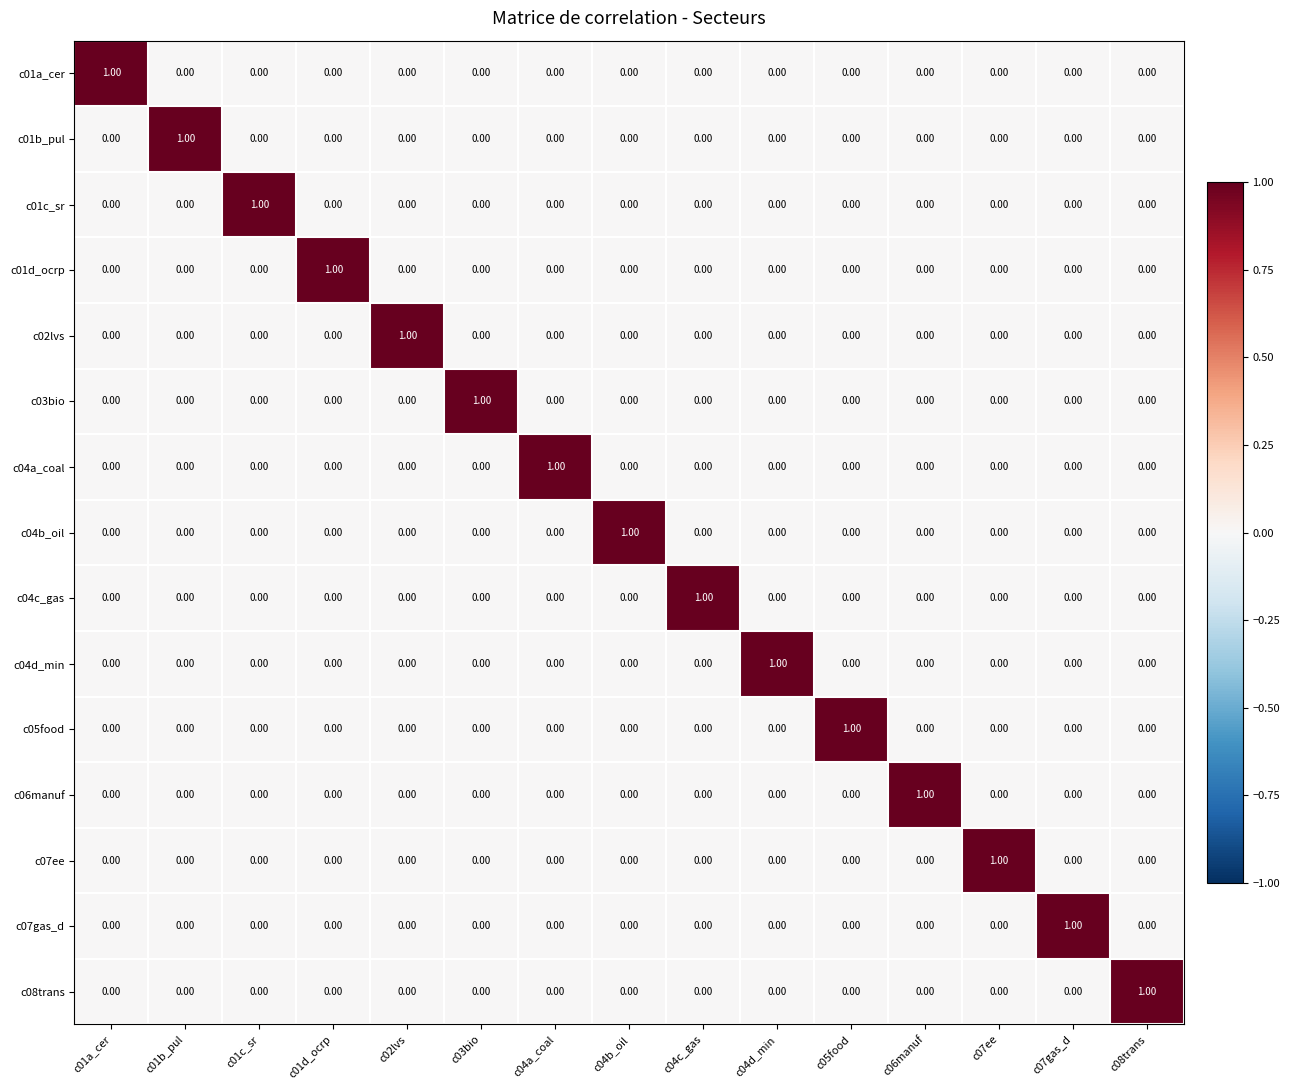

At how many categories does at least one series exceed 0?

15